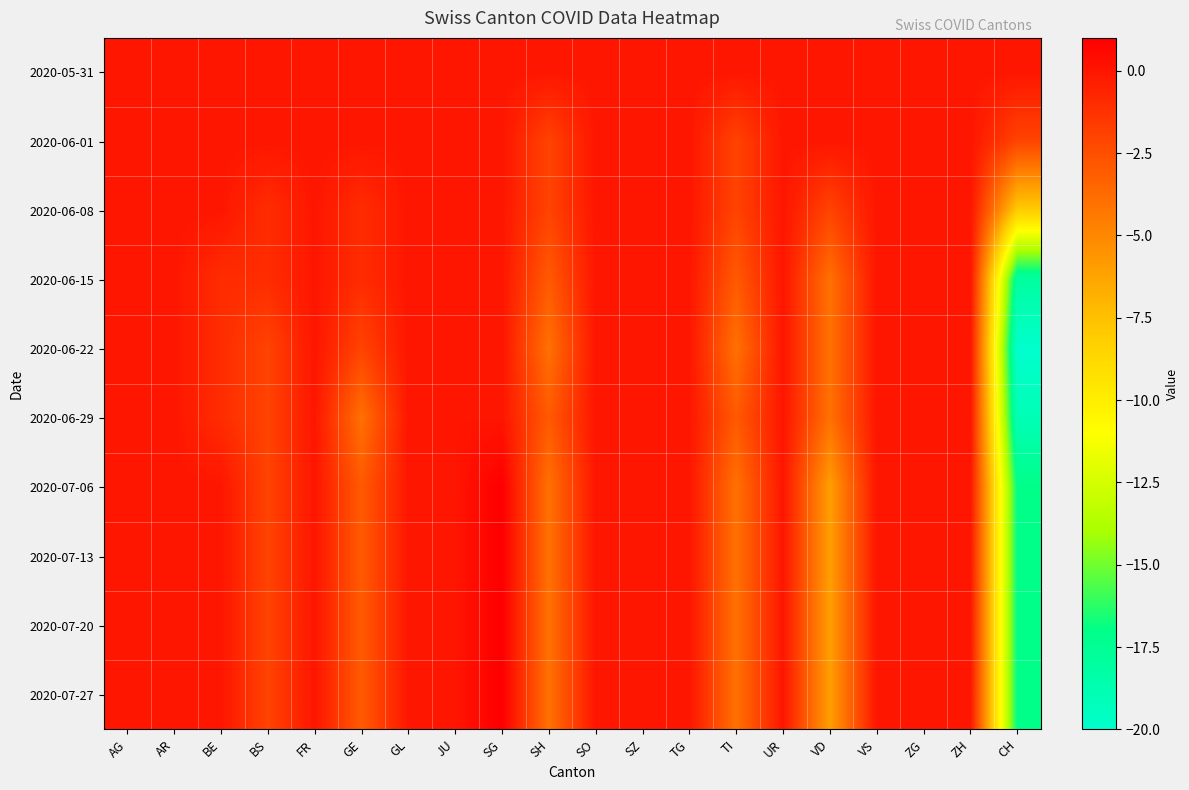

What is the smallest value displayed?

-20